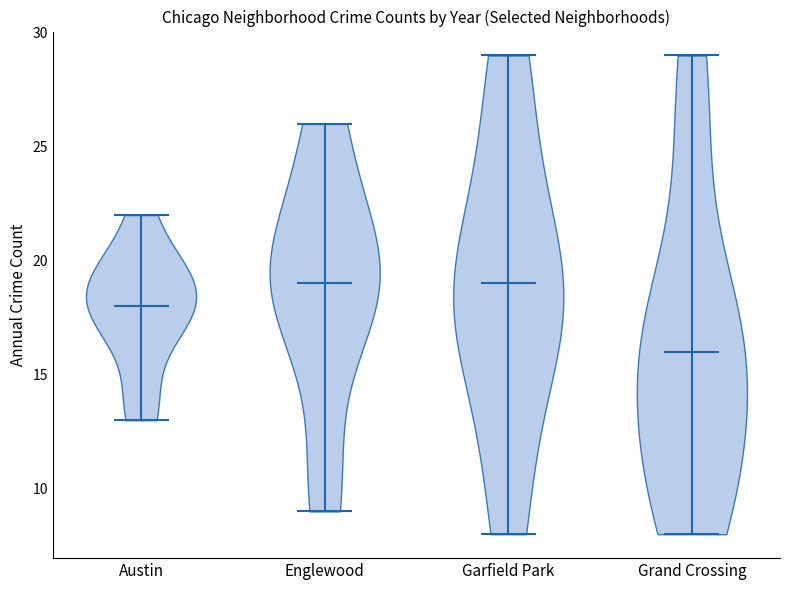

What is the lowest point the violin for Garfield Park reaches on the y-axis? The values are not printed on the chart, so give them approximately, as read against the axis.

8